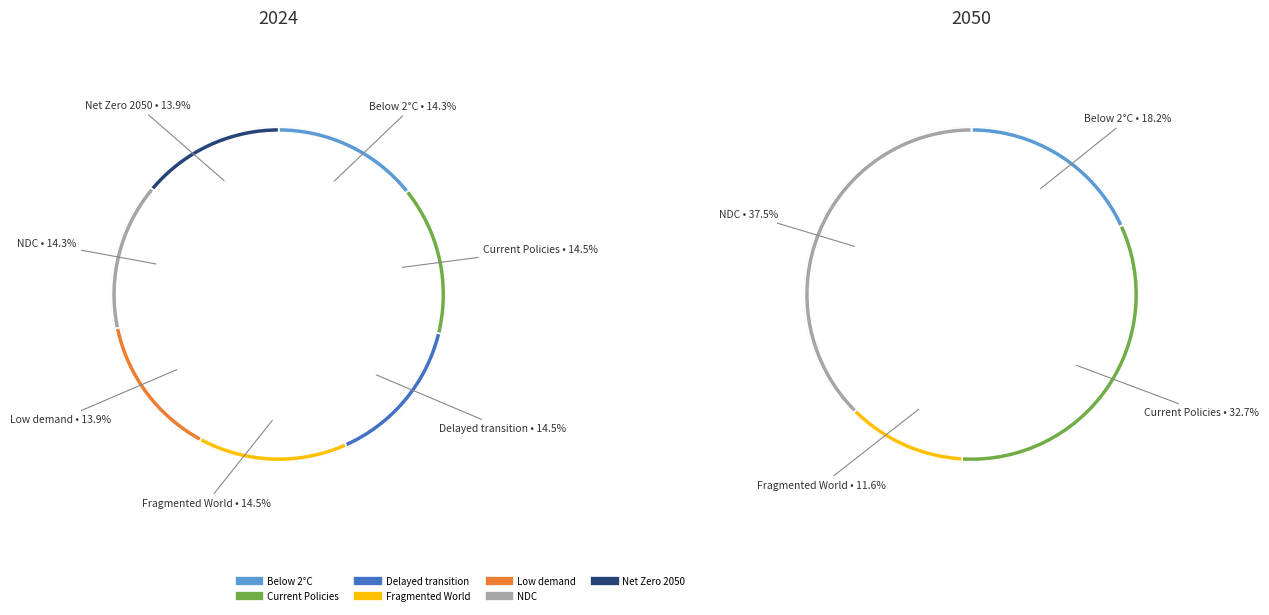

How many segments does this pie chart have?

7